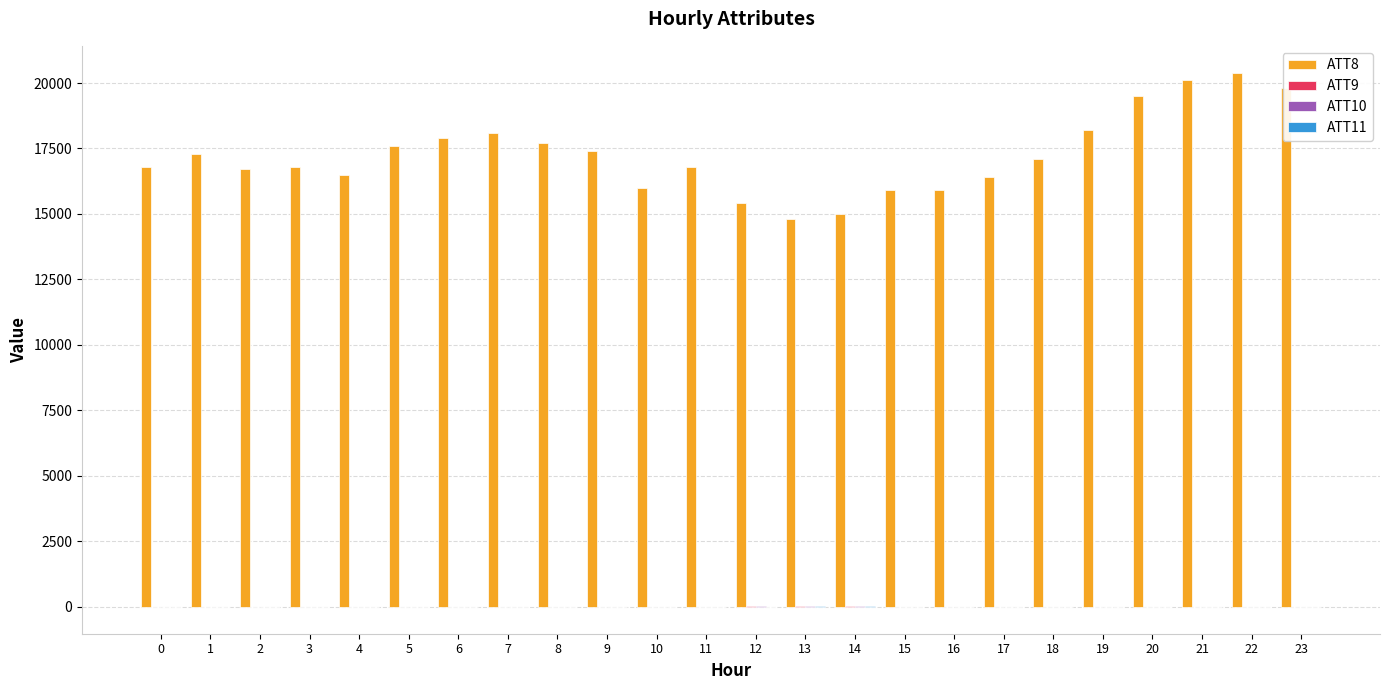

Which series has the largest total across all categories?

ATT8